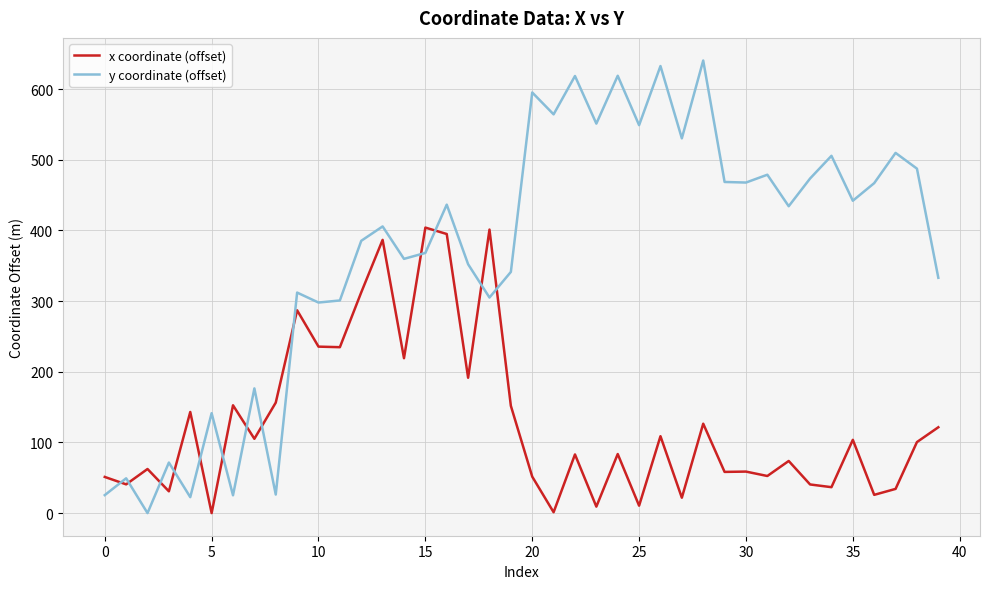

How many lines are shown in the chart?

2